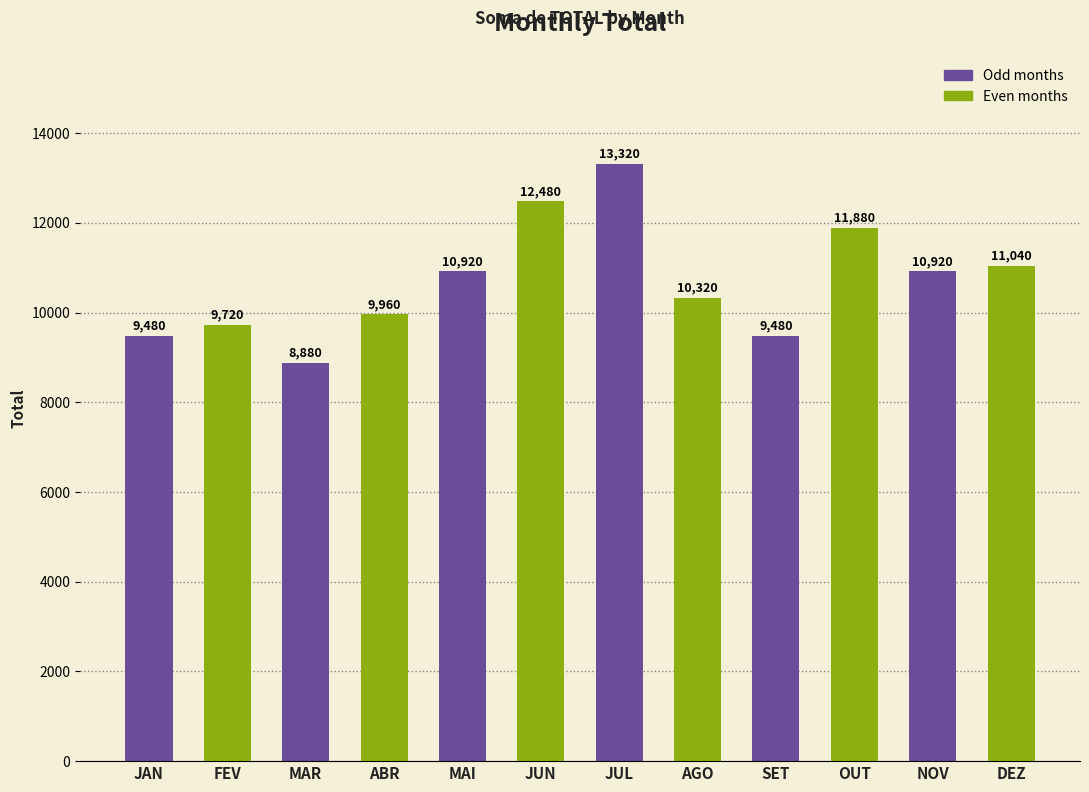

What is the ratio of the value at MAI to the value at SET?

1.2